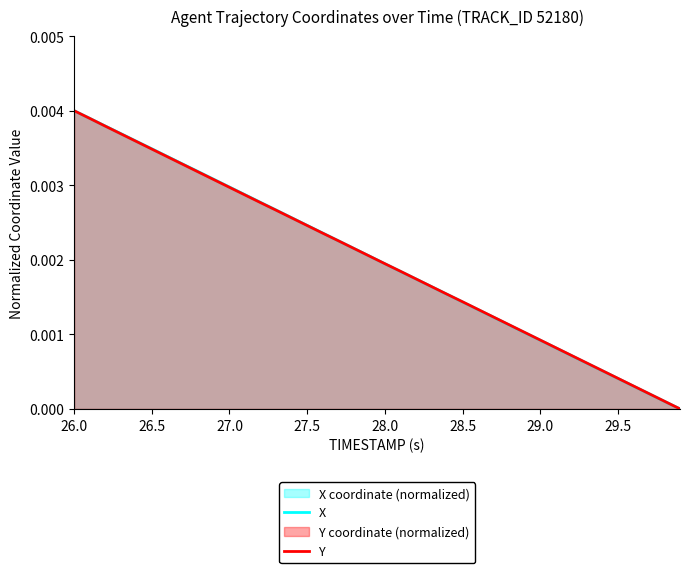

Which series has the largest total across all categories?

X